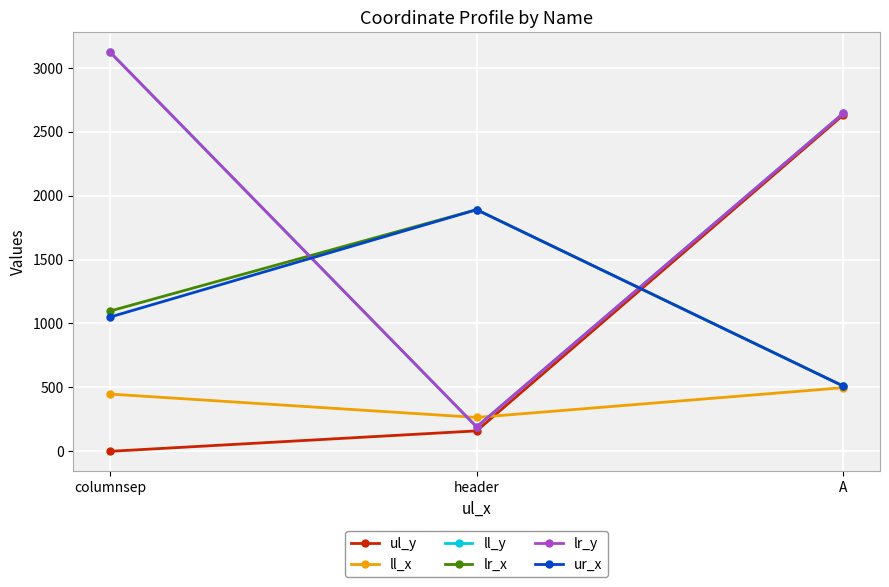

Reading right to left, transcribe all the data shown in this chart.

ul_y: 2631	160	0
ll_x: 498	265	448
ll_y: 2644	191	3123
lr_x: 510	1890	1097
lr_y: 2644	191	3123
ur_x: 510	1890	1050